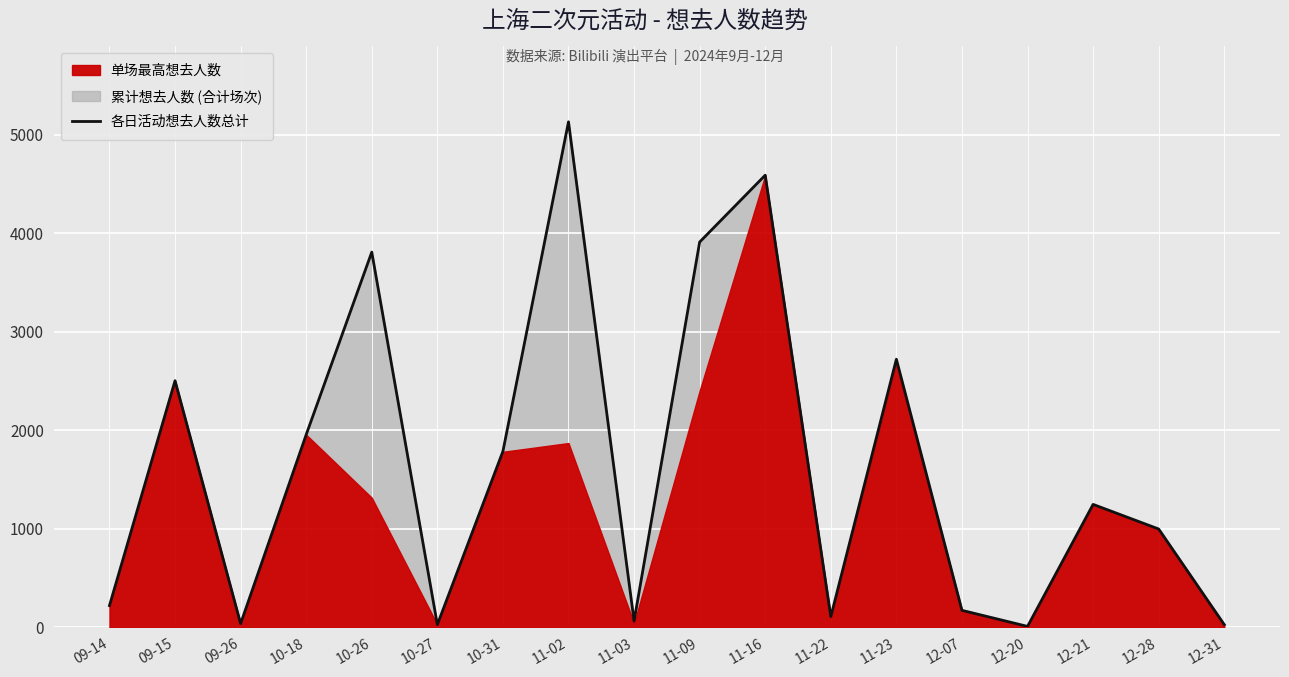

The value at 10-26 is 3810. True or false?

True